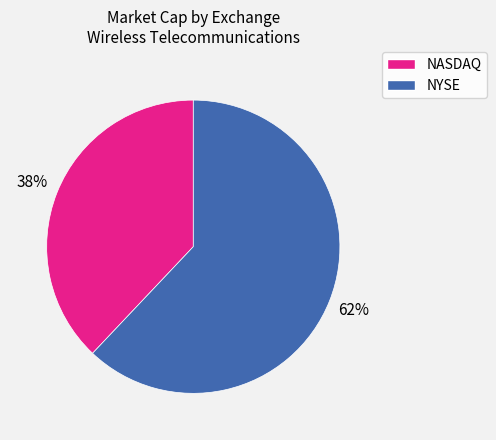

Does any single category account for the majority?

Yes